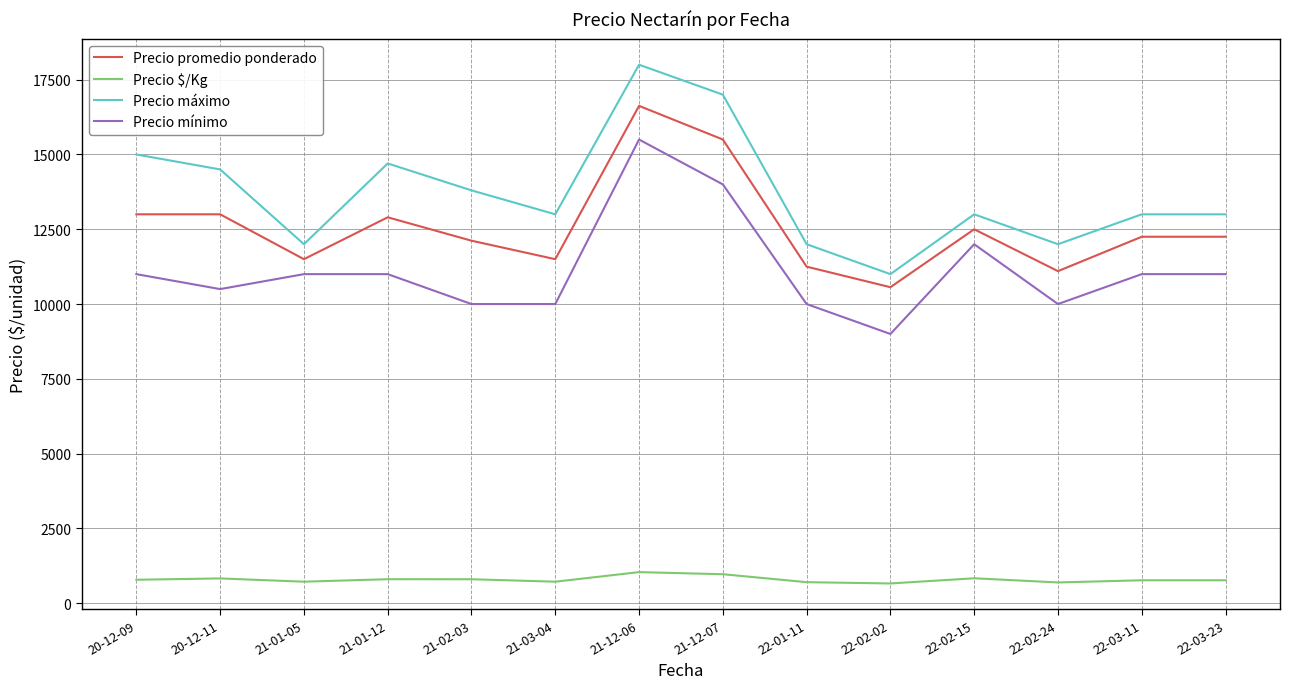

At 22-01-11, list the series in order from smallest to largest.

Precio $/Kg, Precio mínimo, Precio promedio ponderado, Precio máximo